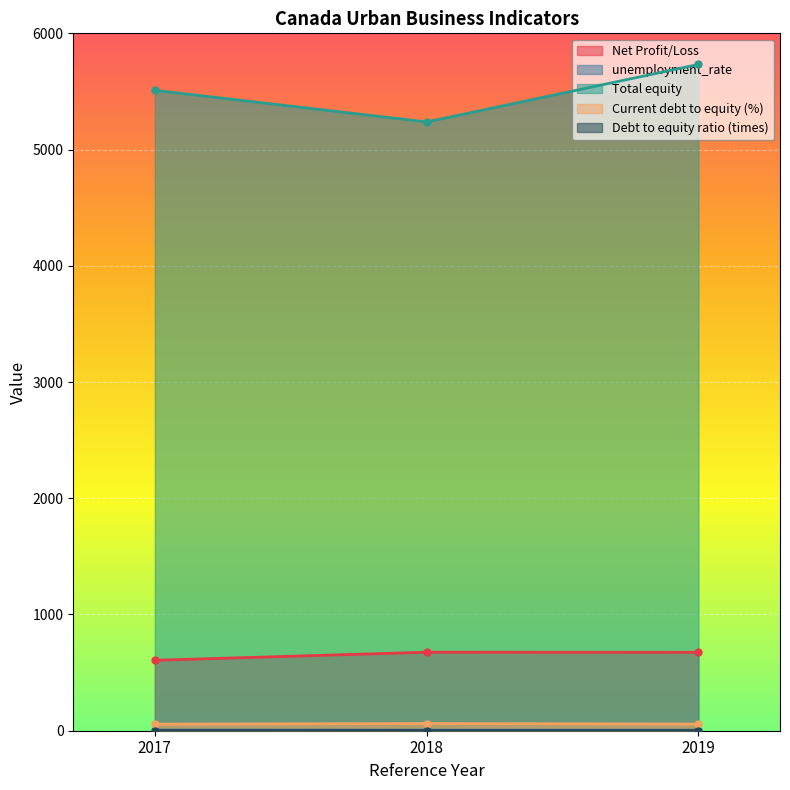

How many lines are shown in the chart?

5